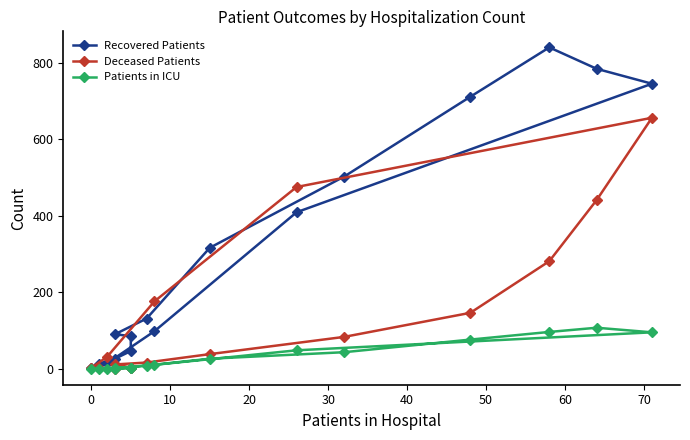

What is the sum of all Deceased Patients values?

2364